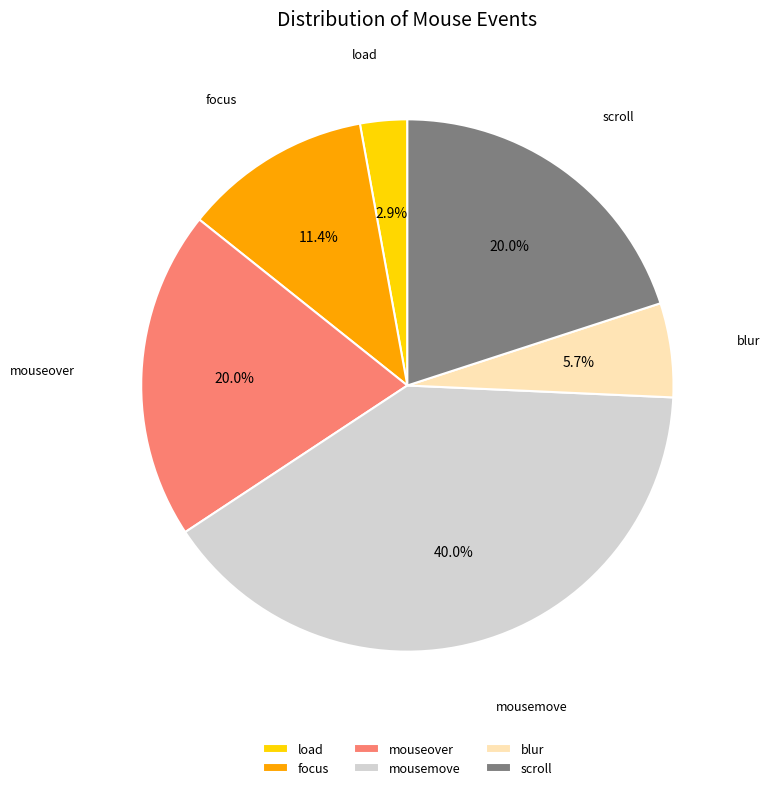

Is there any slice that represents more than half of the pie?

No